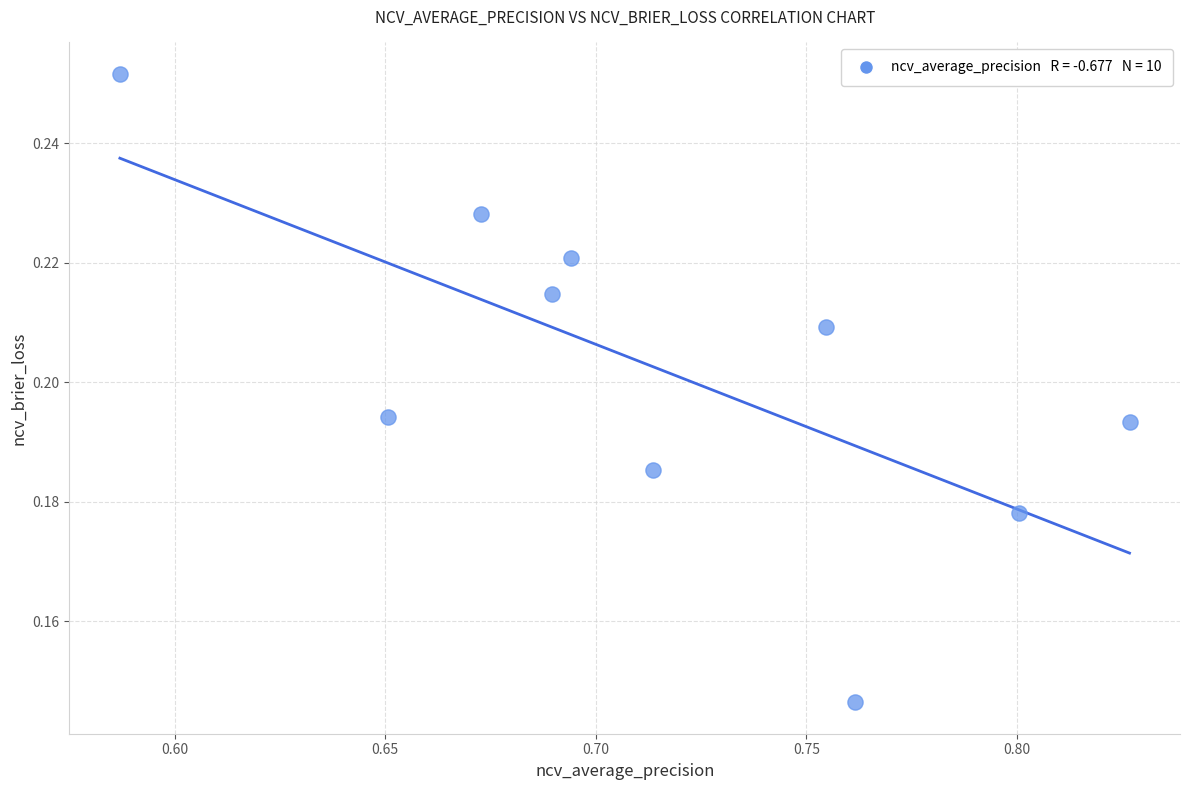

What is the average X value?

0.7